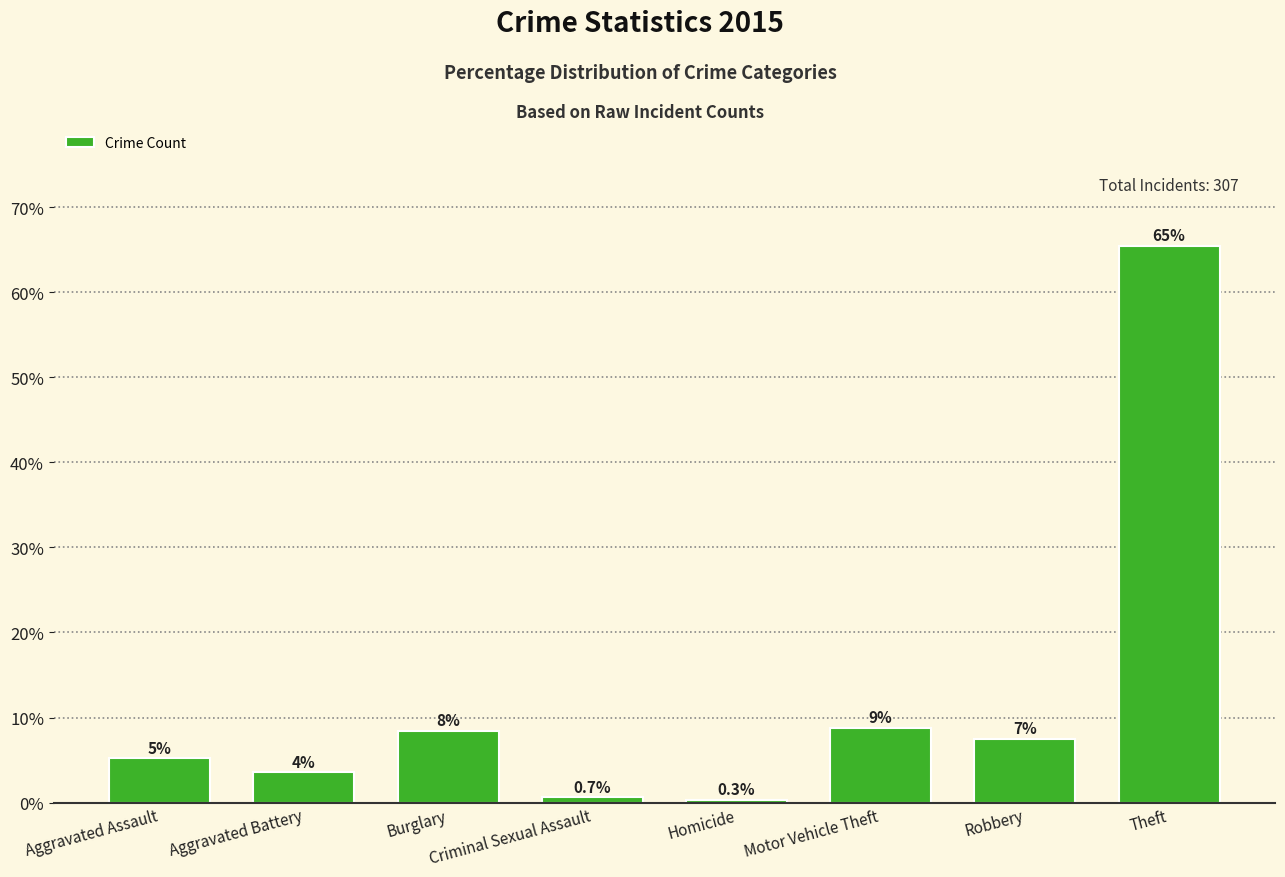

Is it true that the value at Aggravated Battery is 3.6?

True